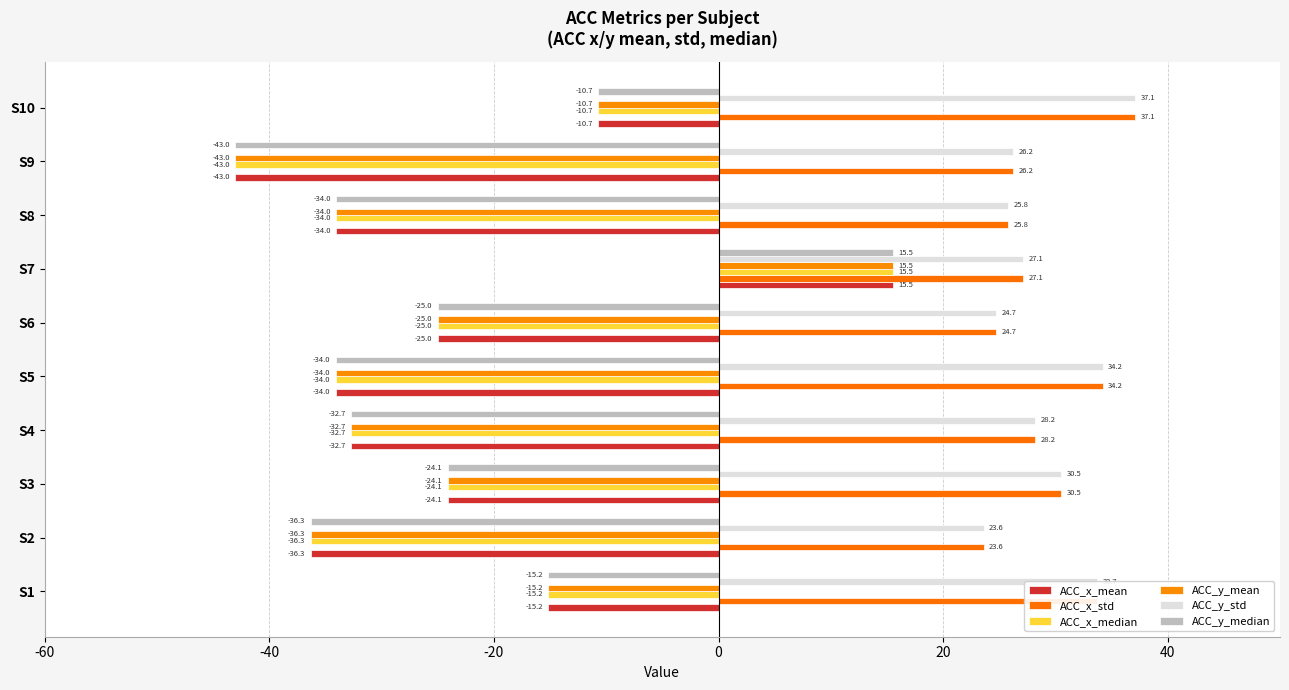

How many data points in ACC_x_std are above 28?

5